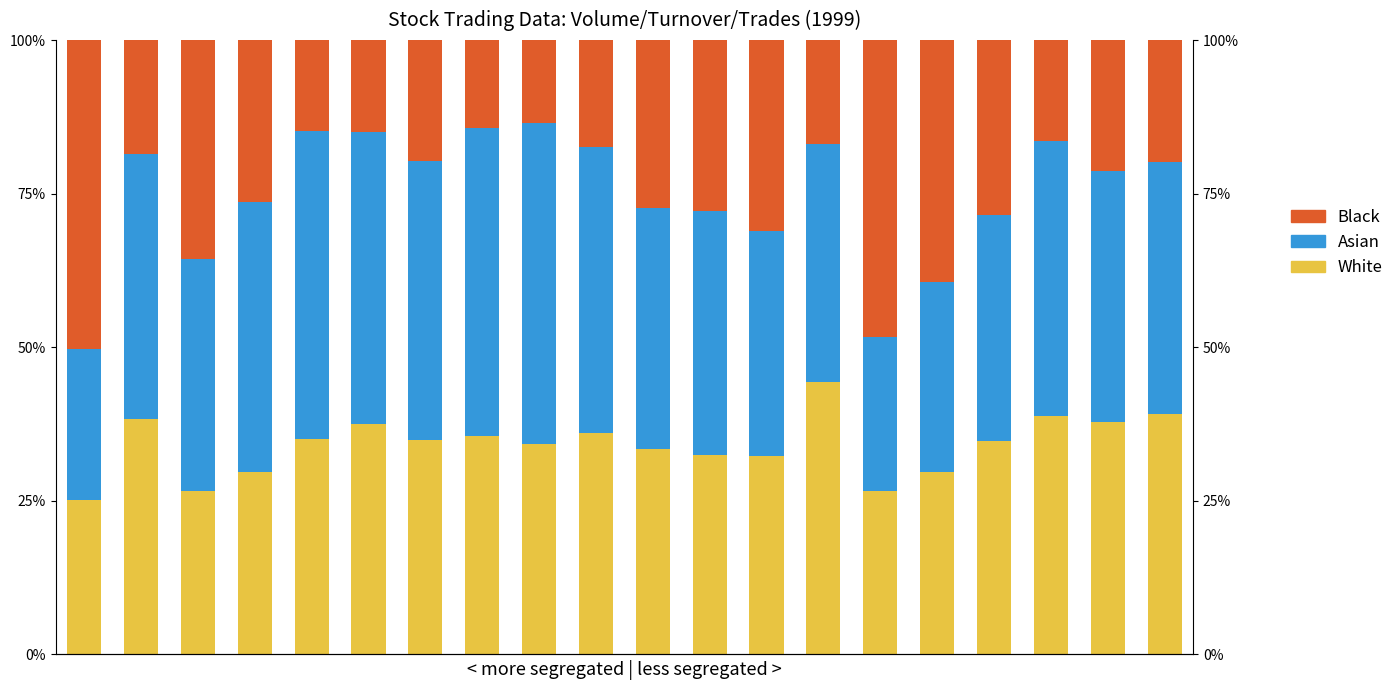

What position from the right is 10?

10